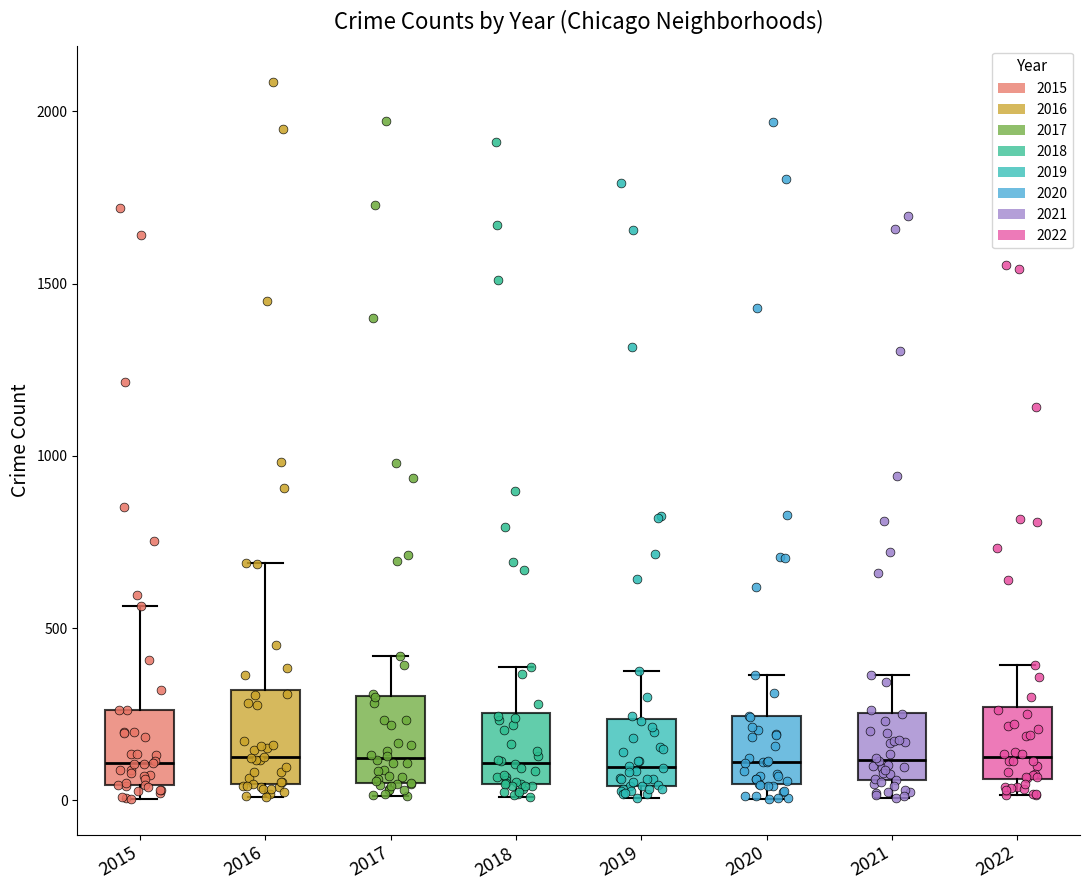

Reading left to right, read every box against the y-axis: the position of its median line, the range the box covers, and the ends of its whiskers. The values are not printed on the chart, so give them approximately, as read against the axis.

2015: median 100, box 50 to 250, whiskers 0 to 550
2016: median 150, box 50 to 300, whiskers 0 to 700
2017: median 100, box 50 to 300, whiskers 0 to 400
2018: median 100, box 50 to 250, whiskers 0 to 400
2019: median 100, box 50 to 250, whiskers 0 to 400
2020: median 100, box 50 to 250, whiskers 0 to 350
2021: median 100, box 50 to 250, whiskers 0 to 350
2022: median 150, box 50 to 250, whiskers 0 to 400